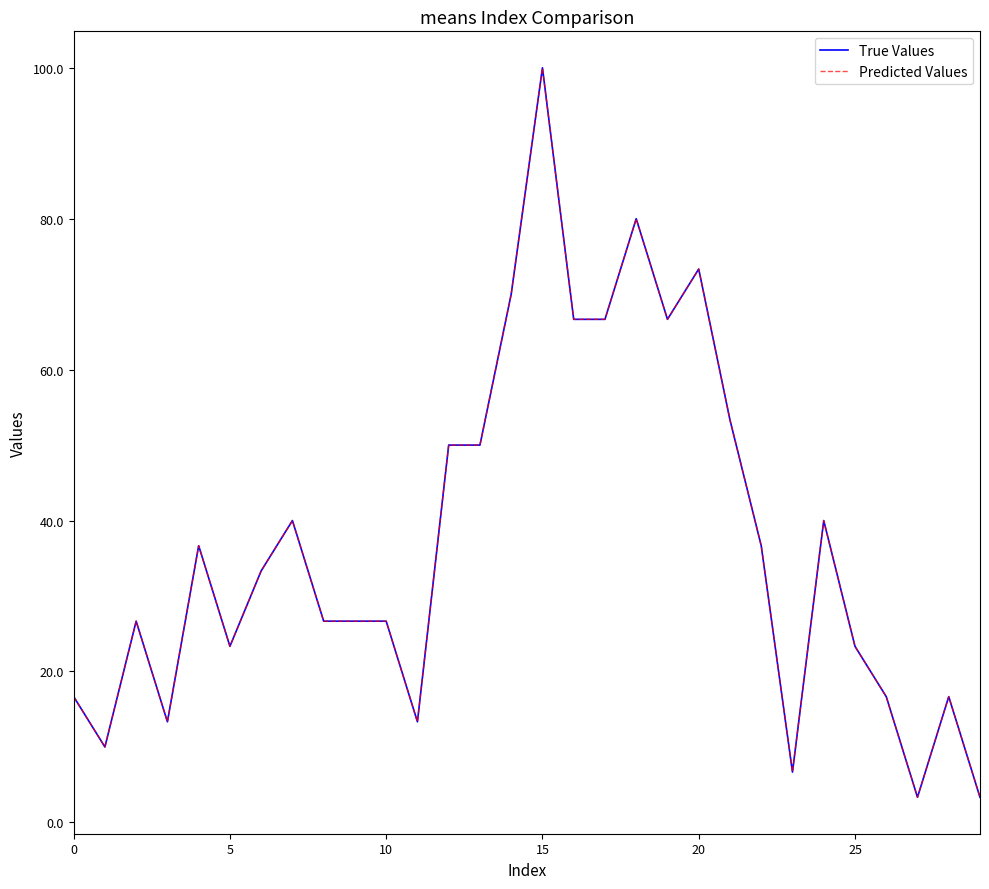

Where is True Values nearest to the value 51?

12